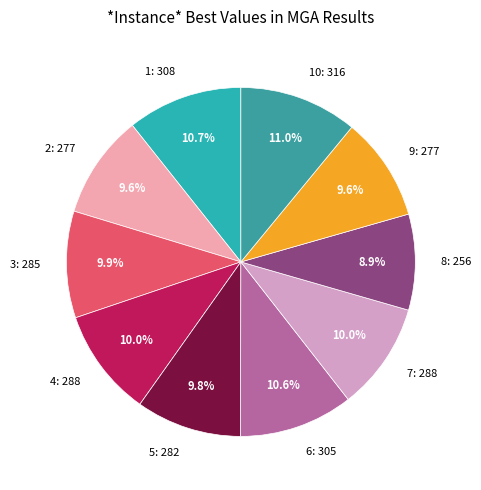

How many segments does this pie chart have?

10